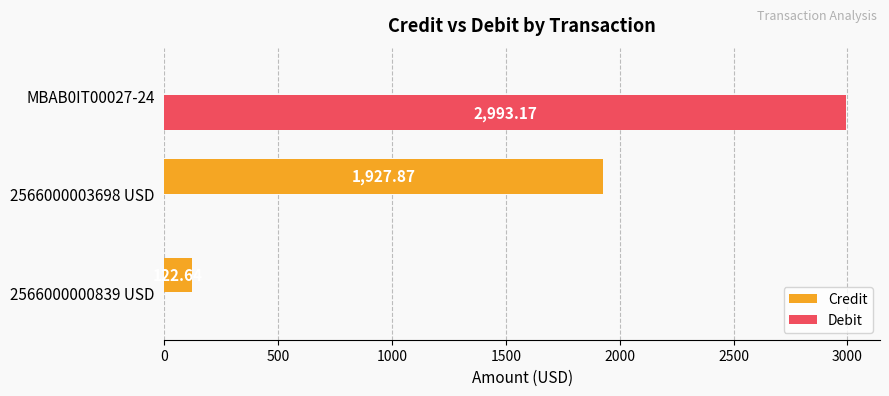

What is the sum of all Debit values?

2993.2